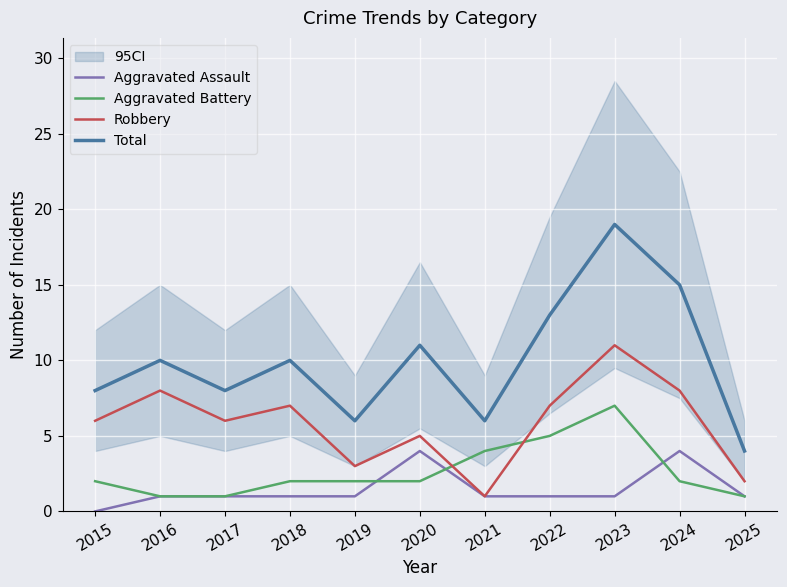

True or false: Total and Aggravated Assault cross at least once.

False